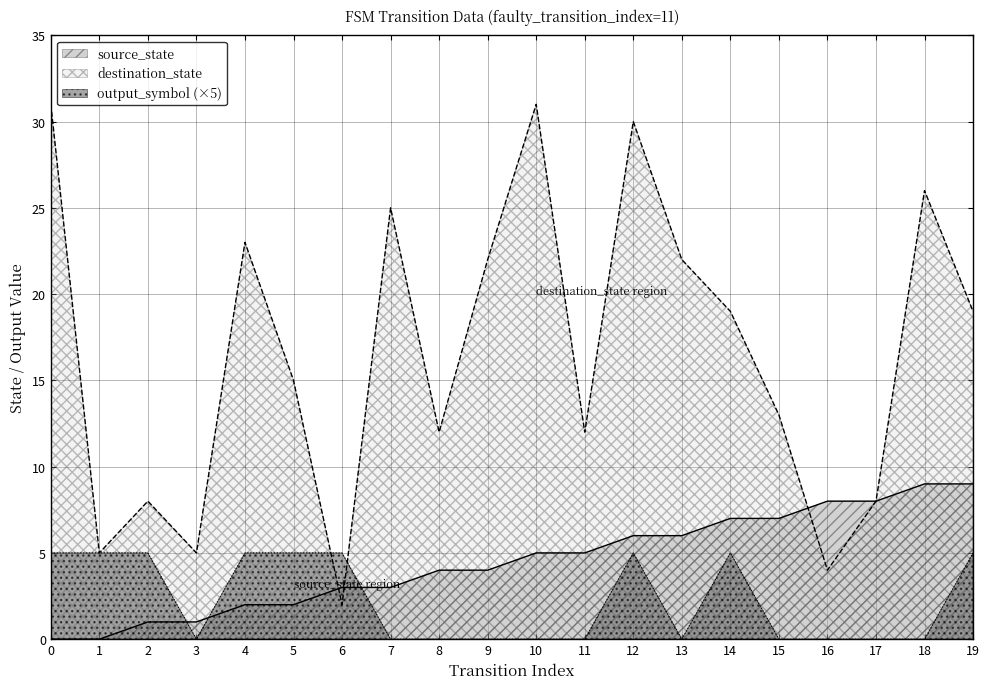

Where do source_state and output_symbol first cross each other?

2 and 3